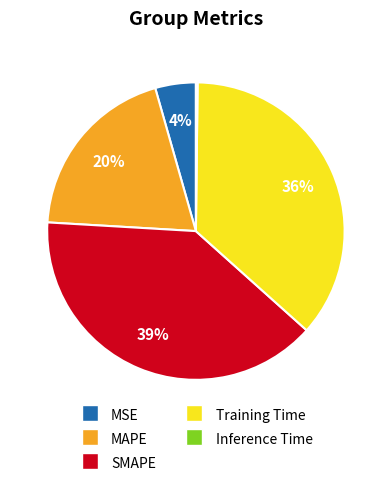

Is there any slice that represents more than half of the pie?

No